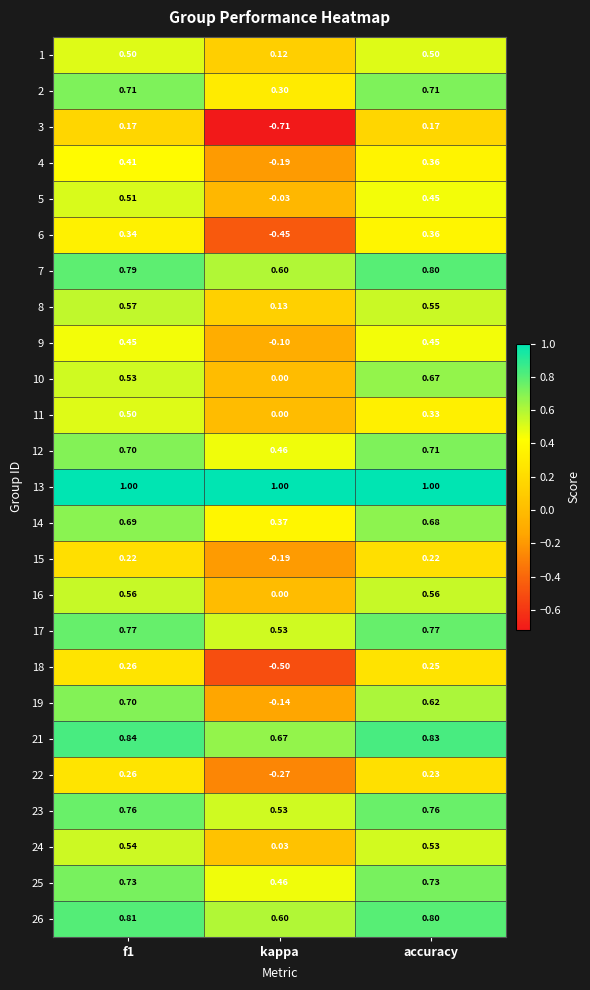

Is the value of 6 at kappa greater than the value of 22 at f1?

No